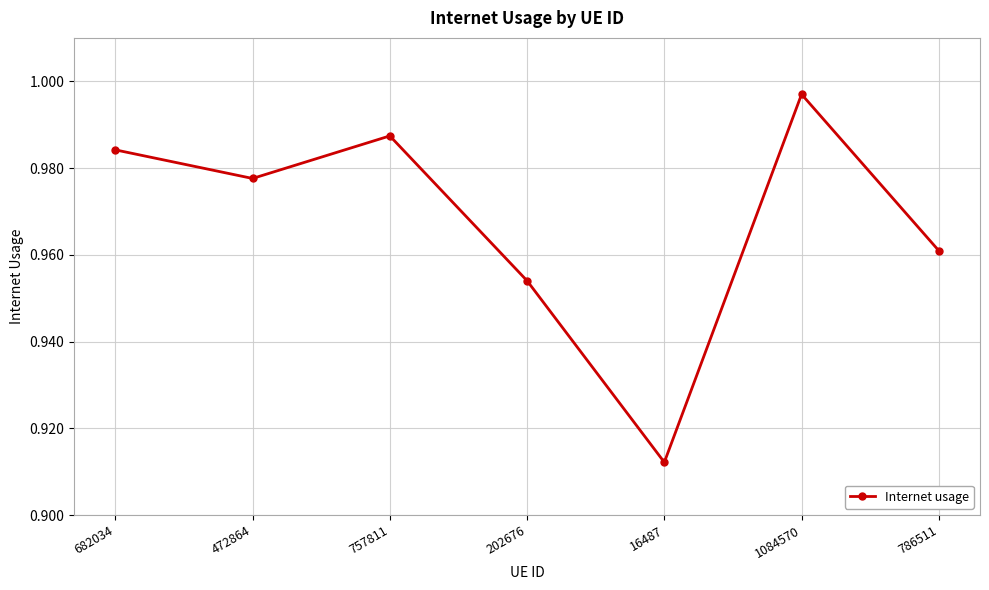

How many lines are shown in the chart?

1